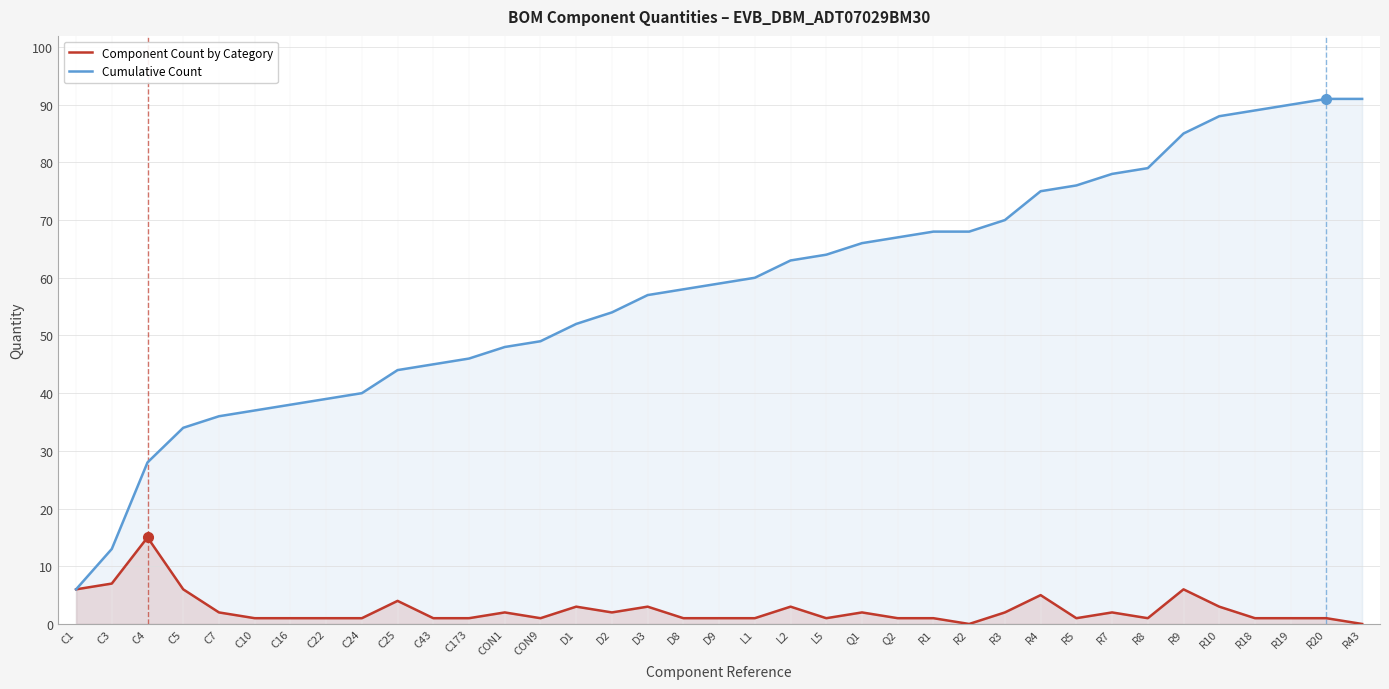

Reading left to right, what are all the values shown in this chart?

Component Count by Category: C1=6	C3=7	C4=15	C5=6	C7=2	C10=1	C16=1	C22=1	C24=1	C25=4	C43=1	C173=1	CON1=2	CON9=1	D1=3	D2=2	D3=3	D8=1	D9=1	L1=1	L2=3	L5=1	Q1=2	Q2=1	R1=1	R2=0	R3=2	R4=5	R5=1	R7=2	R8=1	R9=6	R10=3	R18=1	R19=1	R20=1	R43=0
Cumulative Count: C1=6	C3=13	C4=28	C5=34	C7=36	C10=37	C16=38	C22=39	C24=40	C25=44	C43=45	C173=46	CON1=48	CON9=49	D1=52	D2=54	D3=57	D8=58	D9=59	L1=60	L2=63	L5=64	Q1=66	Q2=67	R1=68	R2=68	R3=70	R4=75	R5=76	R7=78	R8=79	R9=85	R10=88	R18=89	R19=90	R20=91	R43=91